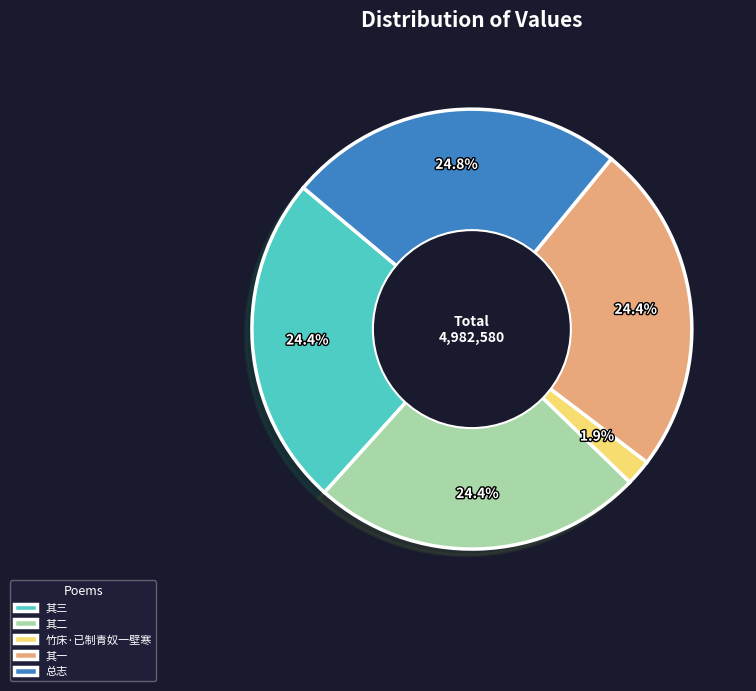

Is the sum of 其二 and 其三 greater than half?

No